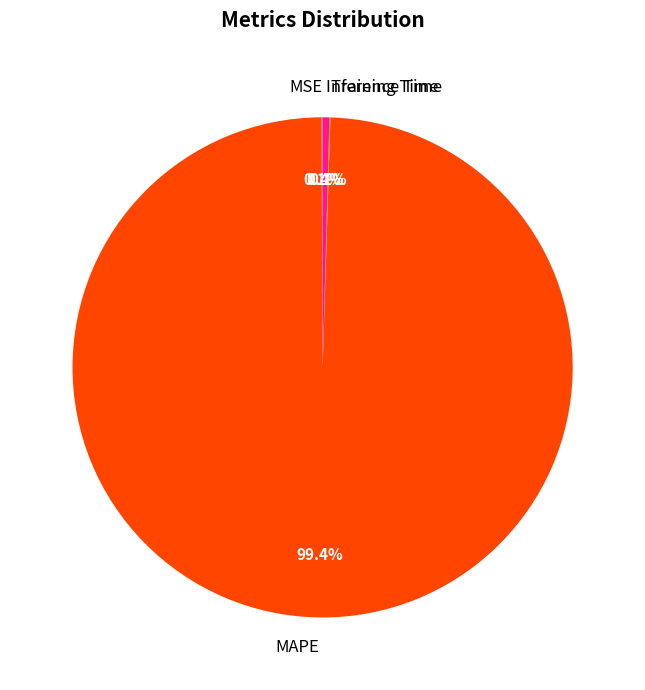

To the nearest percent, what portion does MAPE represent?

99%